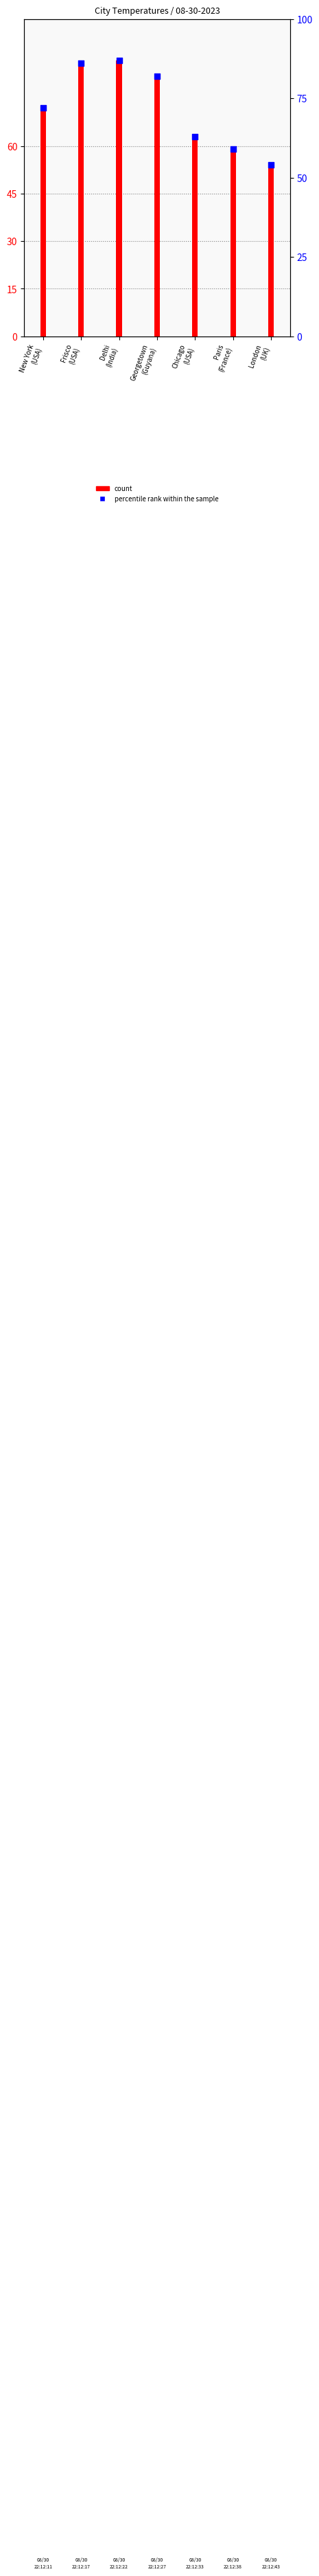

Which series contains the lowest Y value?

Temp (°F)